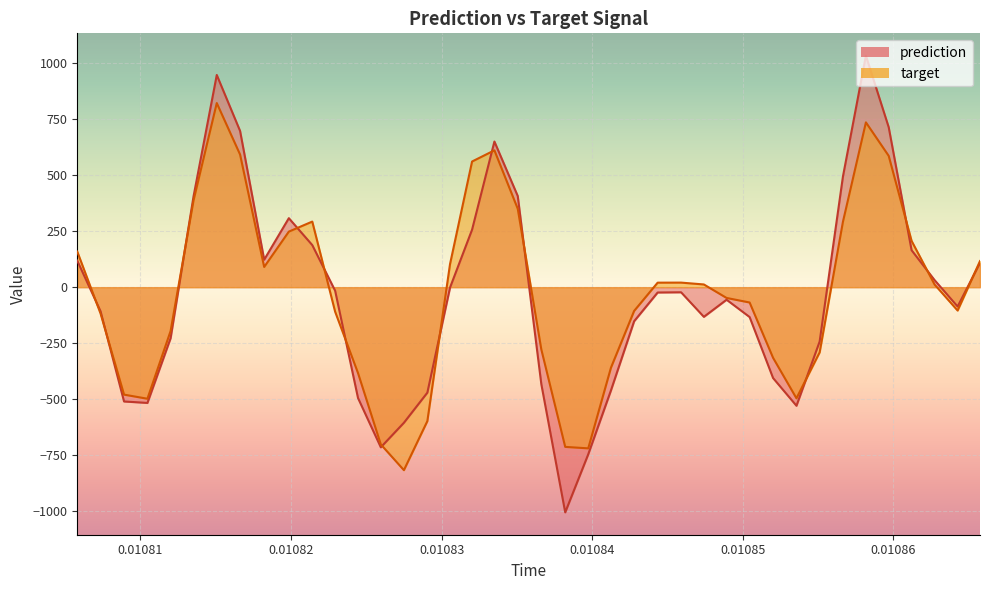

True or false: target has more than 2 points higher than both neighbors.

True